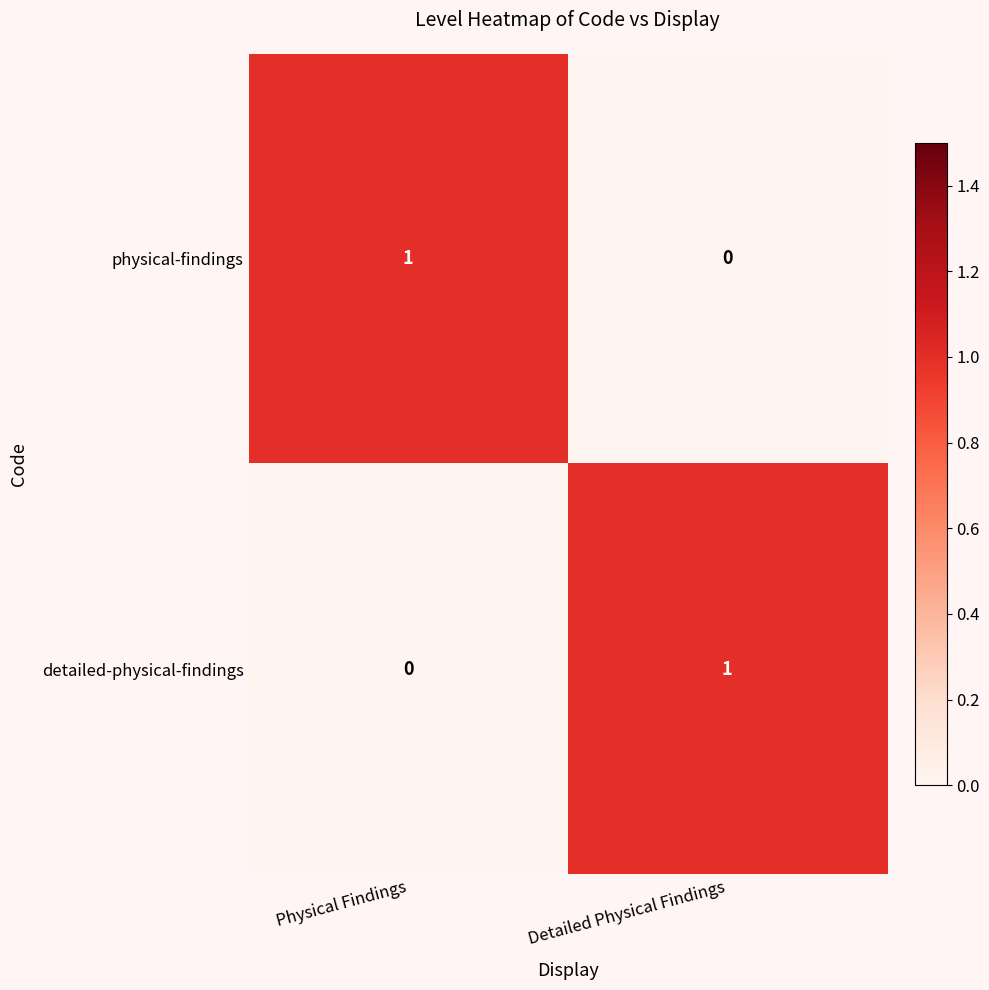

At Physical Findings, list the series in order from largest to smallest.

physical-findings, detailed-physical-findings